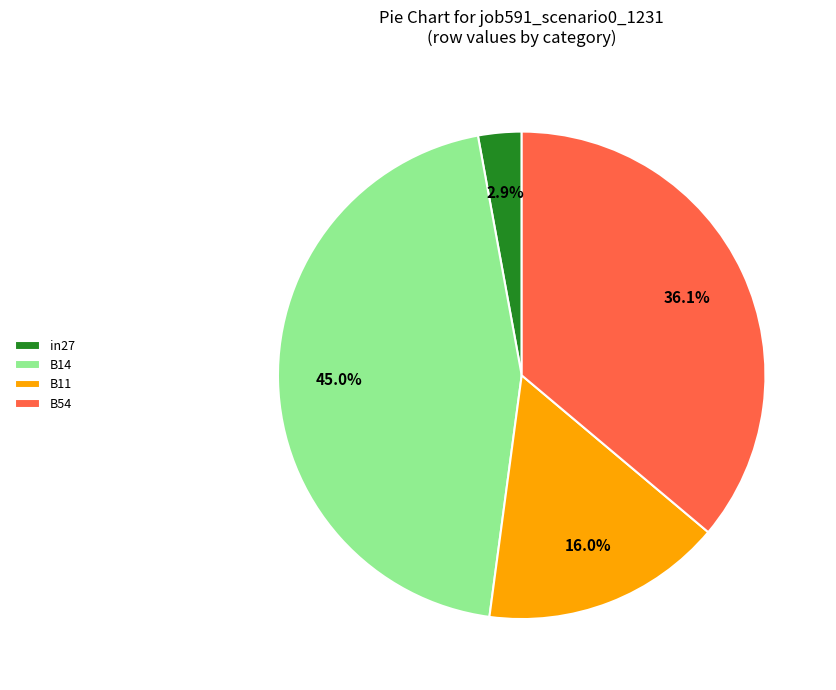

What is the smallest slice in the pie chart?

in27